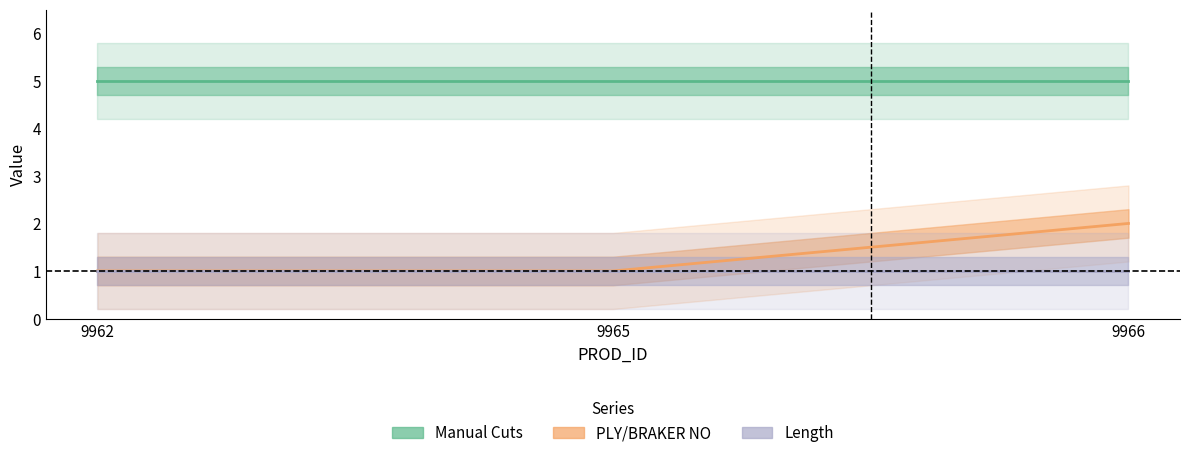

Reading left to right, extract all data points from this chart.

Manual Cuts: 5	5	5
PLY/BRAKER NO: 1	1	2
Length: 1	1	1